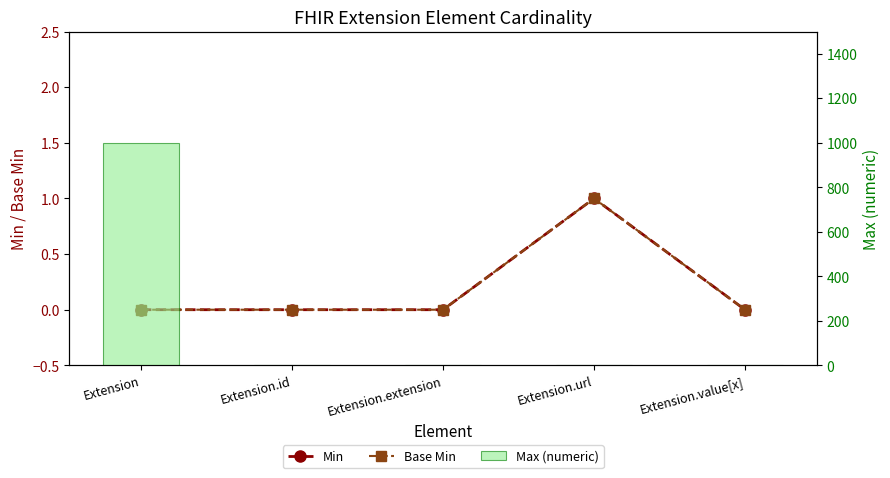

Reading left to right, extract all data points from this chart.

Min: Extension=0	Extension.id=0	Extension.extension=0	Extension.url=1	Extension.value[x]=0
Base Min: Extension=0	Extension.id=0	Extension.extension=0	Extension.url=1	Extension.value[x]=0
Max (numeric): Extension=999	Extension.id=1	Extension.extension=0	Extension.url=1	Extension.value[x]=1